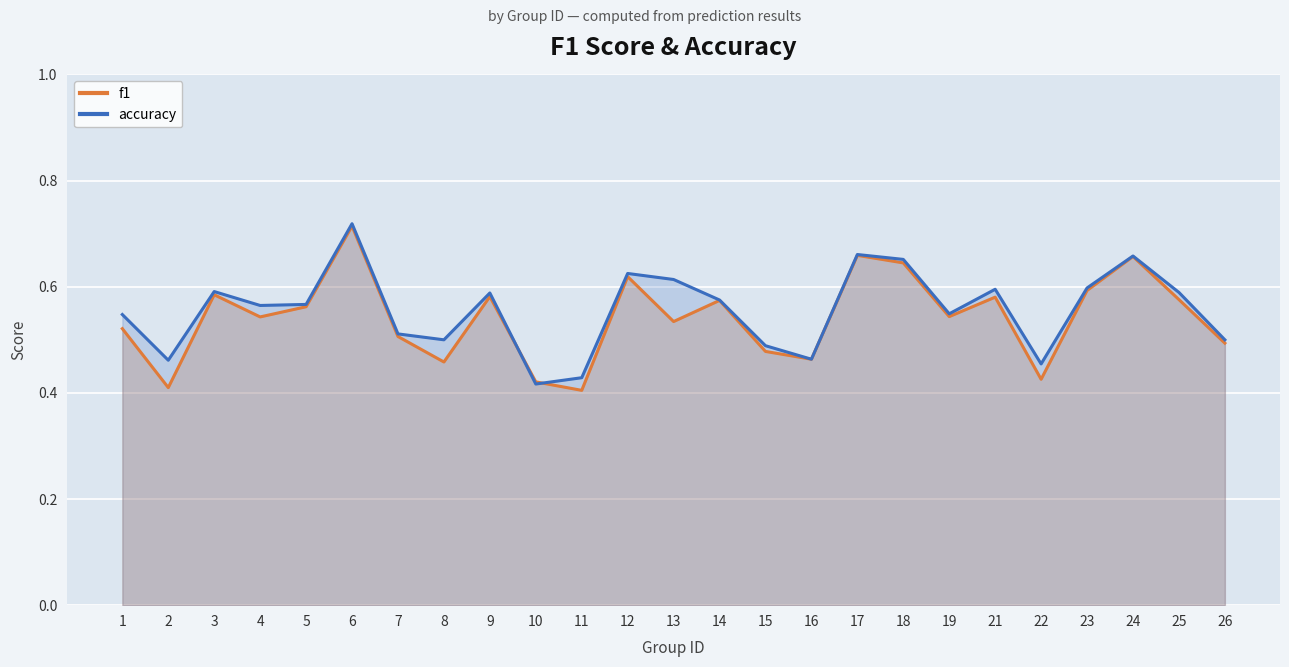

True or false: accuracy has more than 0 points higher than both neighbors.

True